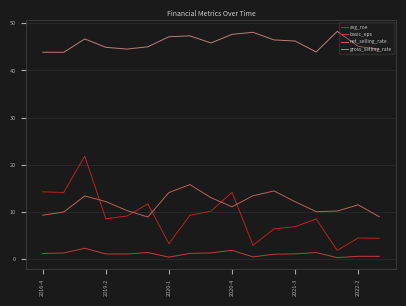

Which series has the largest total across all categories?

gross_selling_rate